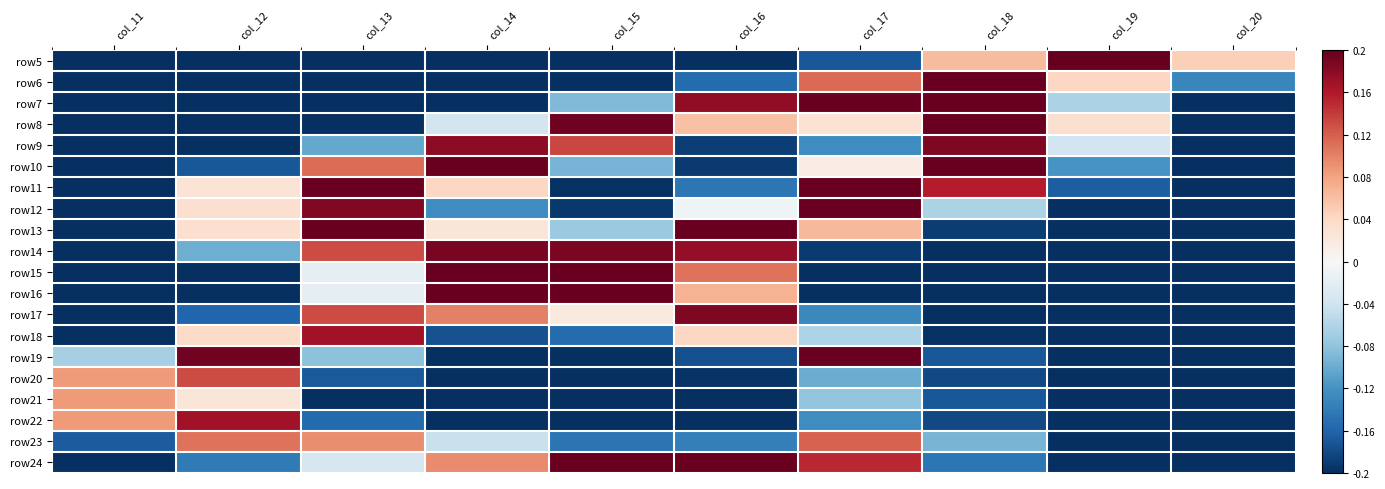

Which has a higher value, col_15 or col_12?

col_15